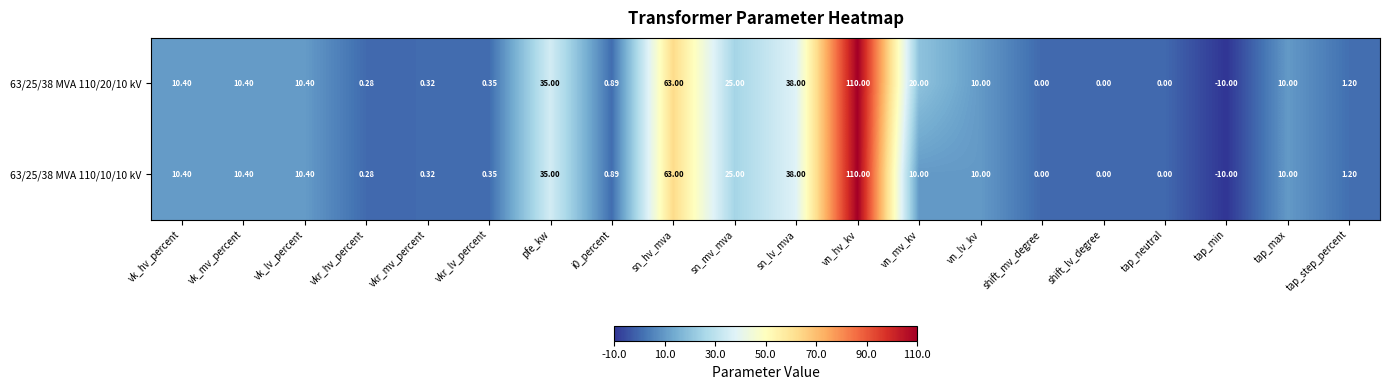

At which category does the chart reach its peak across all series?

vn_hv_kv